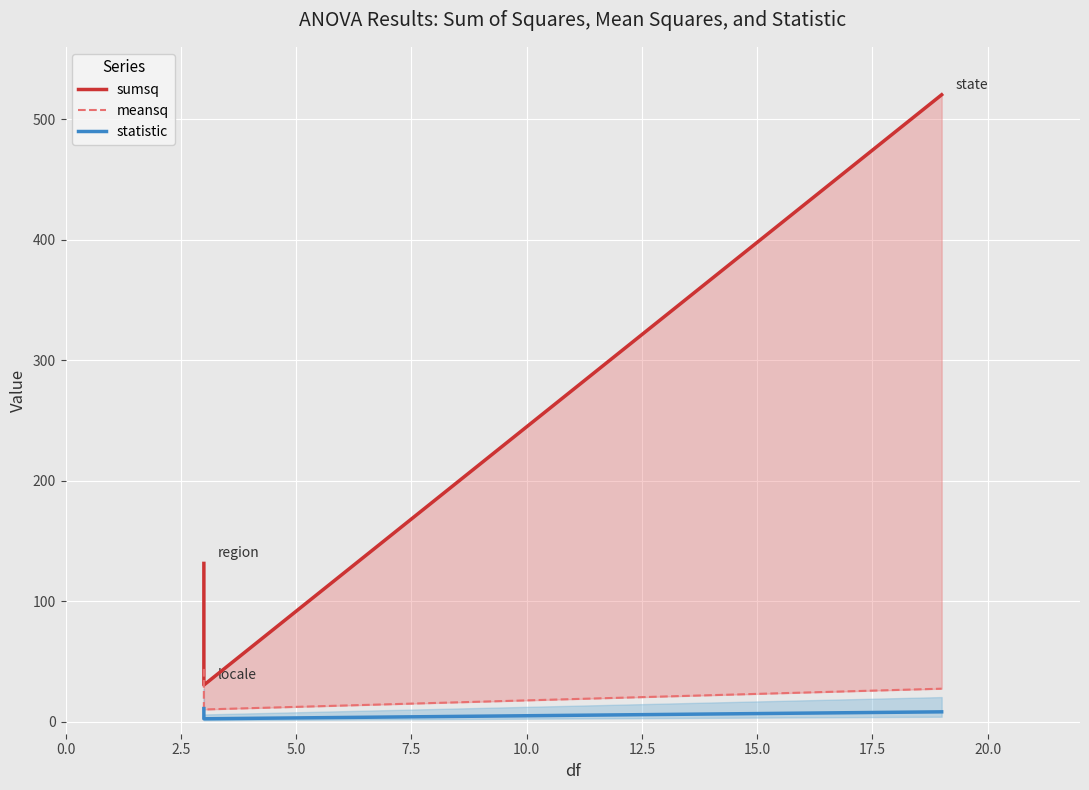

Between 5.0 and 2.5, which is larger?

5.0